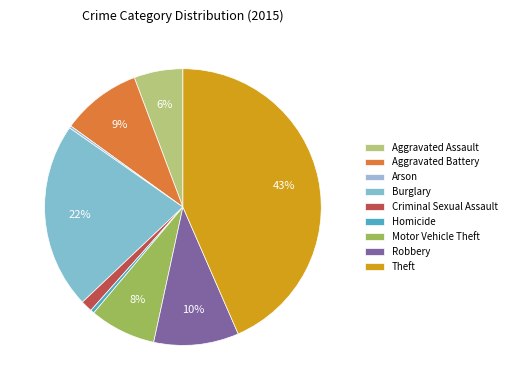

What percentage is the Robbery slice, to the nearest percent?

10%